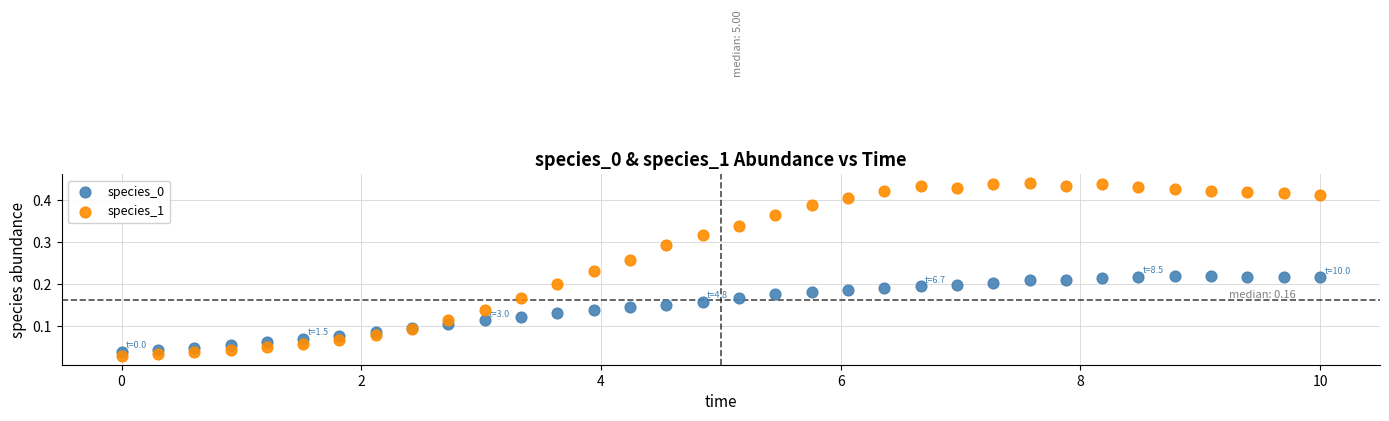

What is the X range (max minus min) for the scatter plot?

10.0